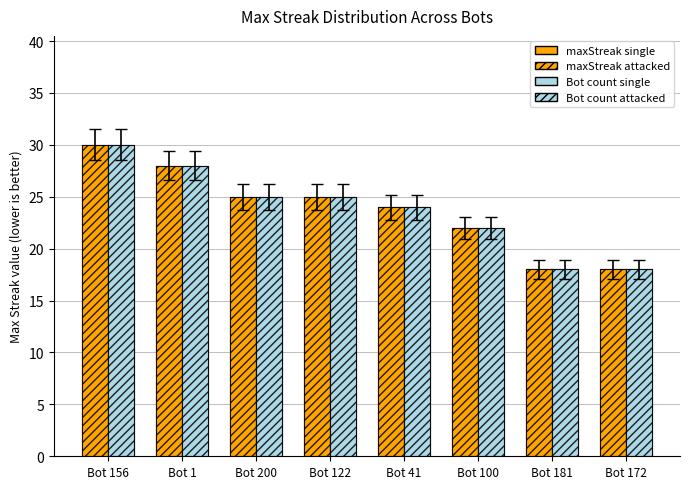

The value of Bot count single at Bot 122 is 9. True or false?

False